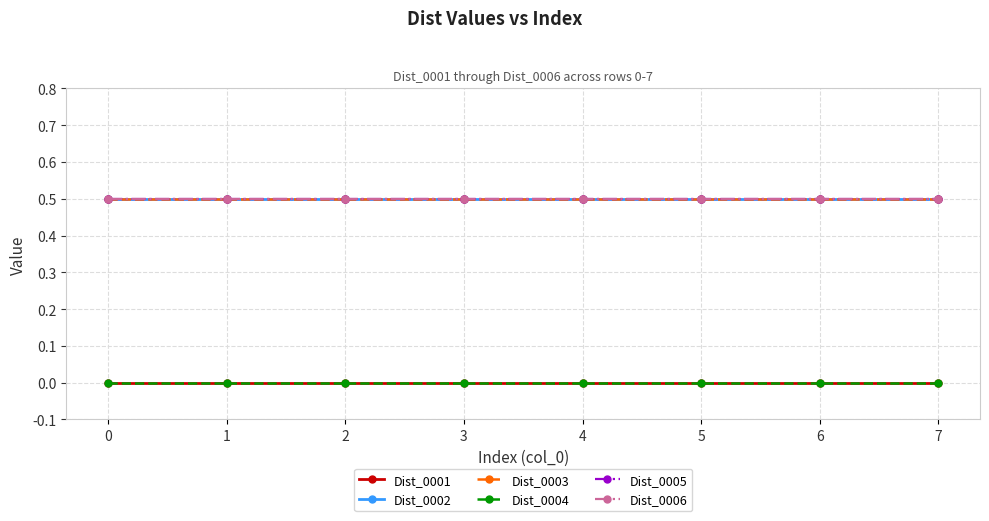

Rank the categories by Dist_0003 value from highest to lowest.

0, 1, 2, 3, 4, 5, 6, 7